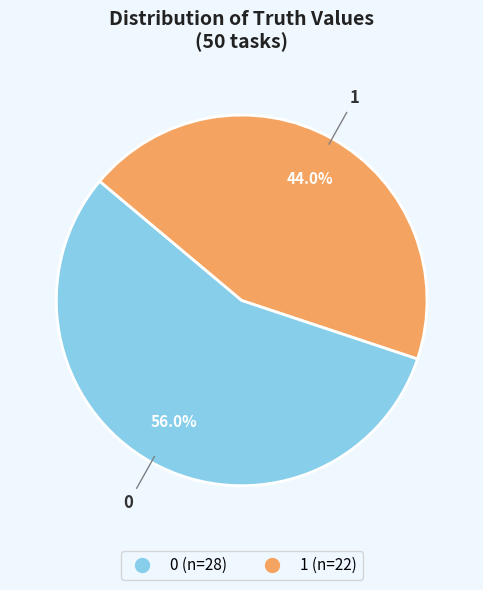

What is the ratio of the value at 1 to the value at 0?

0.8